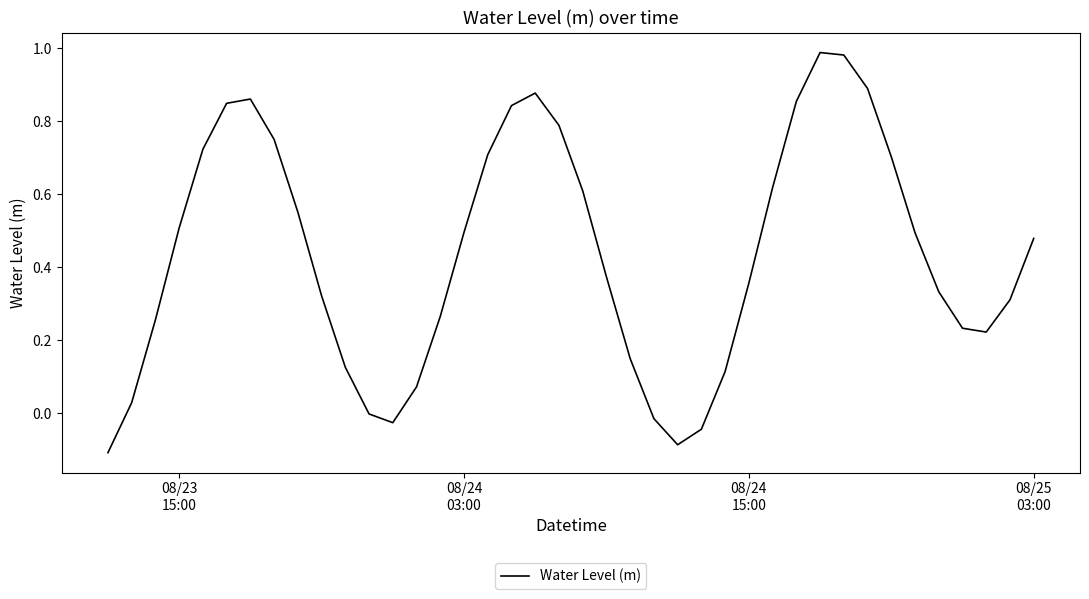

What is the difference between the maximum and minimum values?

1.1